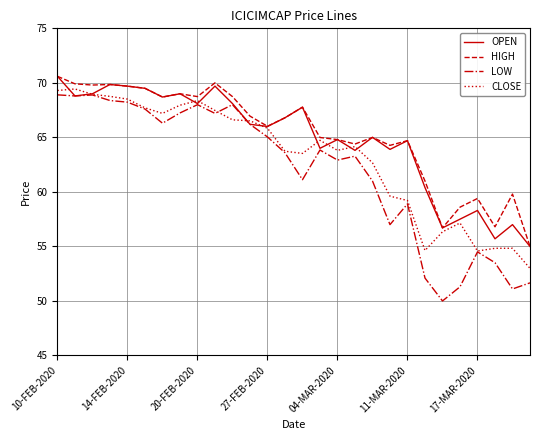

Which series has the widest spread of values?

LOW